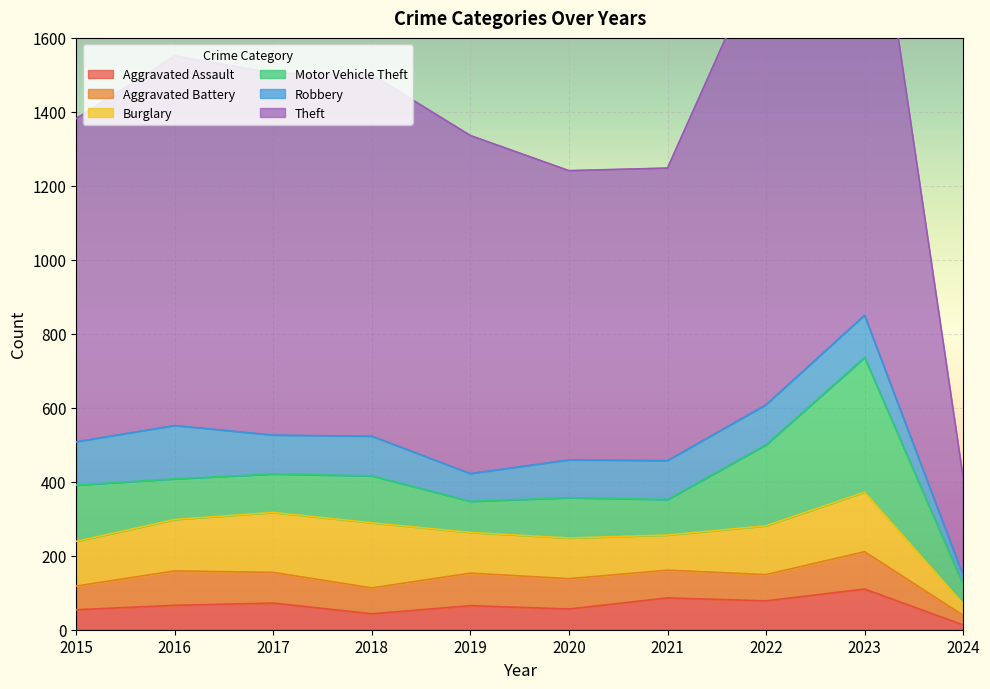

The Aggravated Assault series shows 136 at 2022. True or false?

False